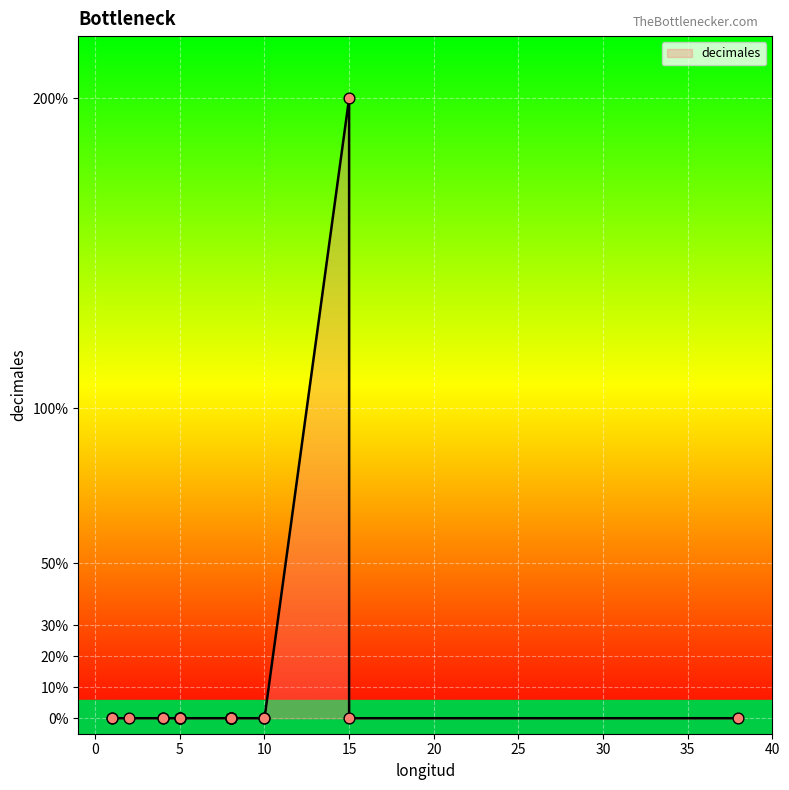

Between 8 and 4, which is larger?

8